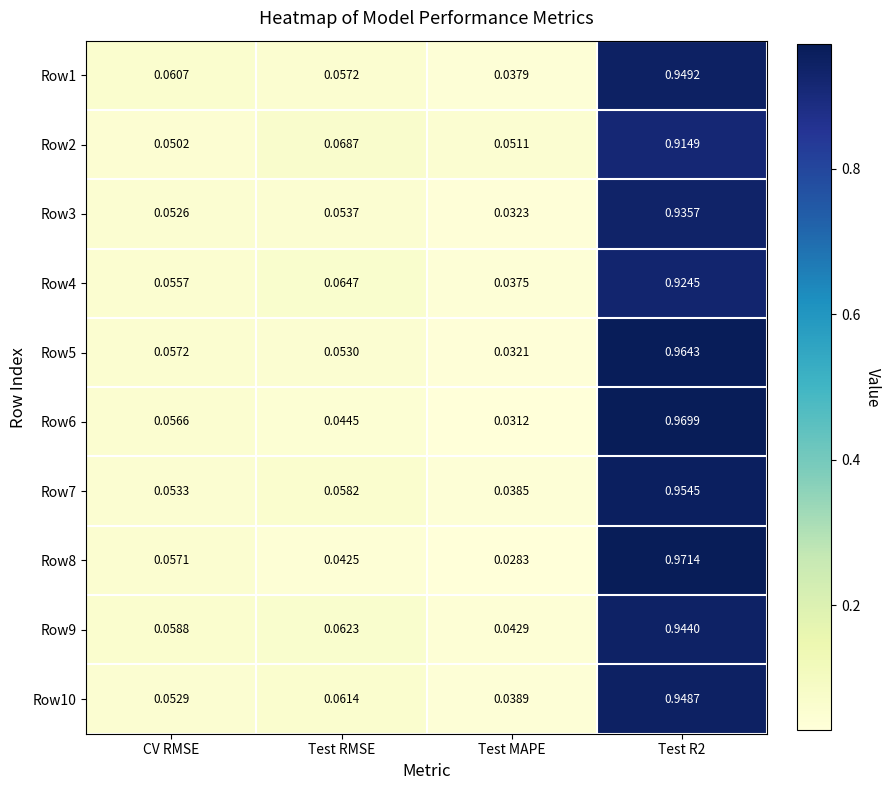

Is the value of Row3 at Test MAPE greater than the value of Row8 at Test RMSE?

No